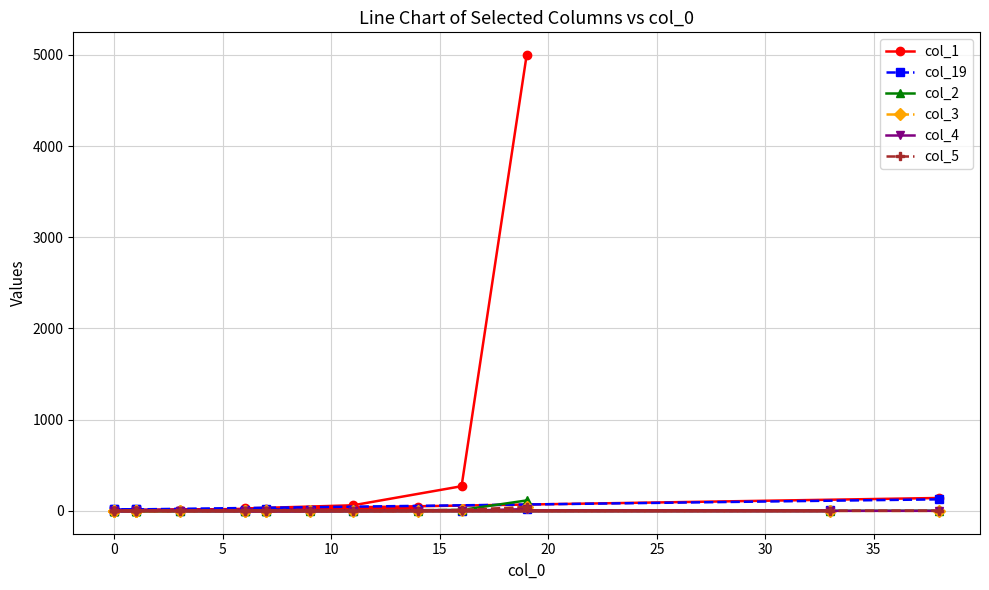

What is the difference between the maximum and minimum values in the col_5 series?

43